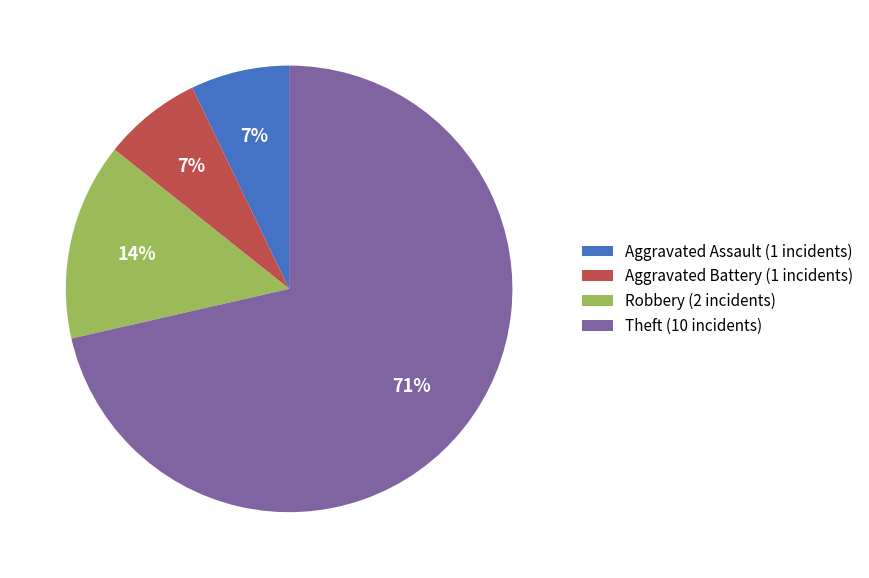

To the nearest percent, what is the average slice percentage?

25%